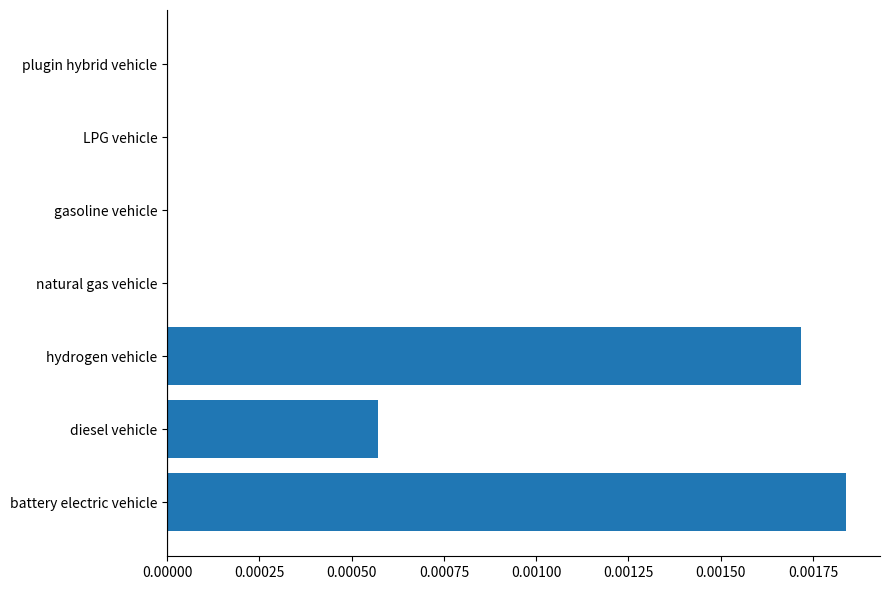

Which has a higher value, gasoline vehicle or battery electric vehicle?

battery electric vehicle